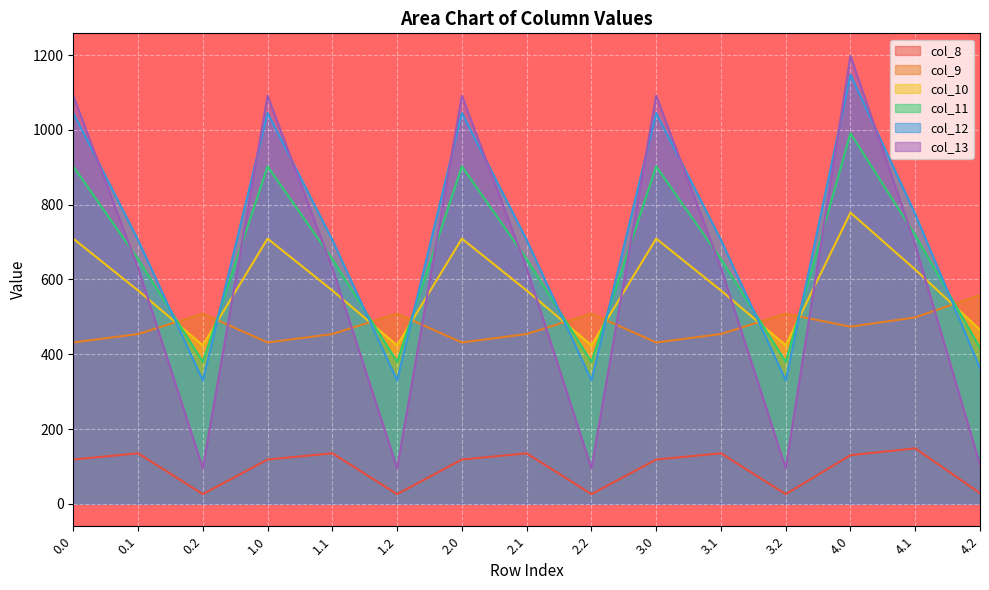

True or false: col_12 and col_9 intersect in this chart.

True